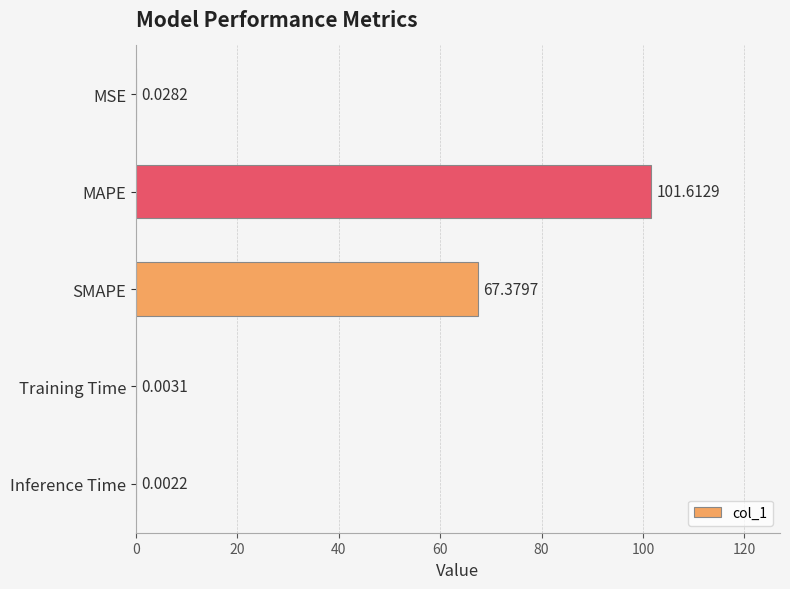

Which label corresponds to the largest value in the chart?

MAPE